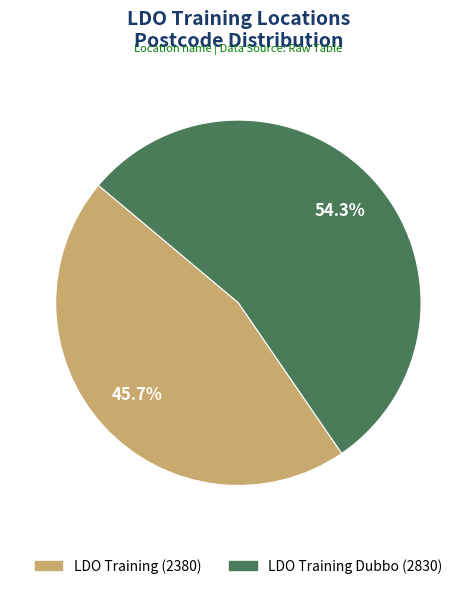

Count the number of slices in the pie.

2